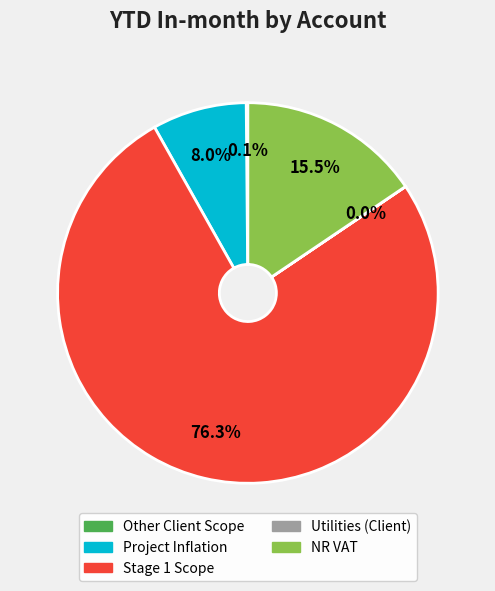

Is it true that Project Inflation is 19% of the pie?

False